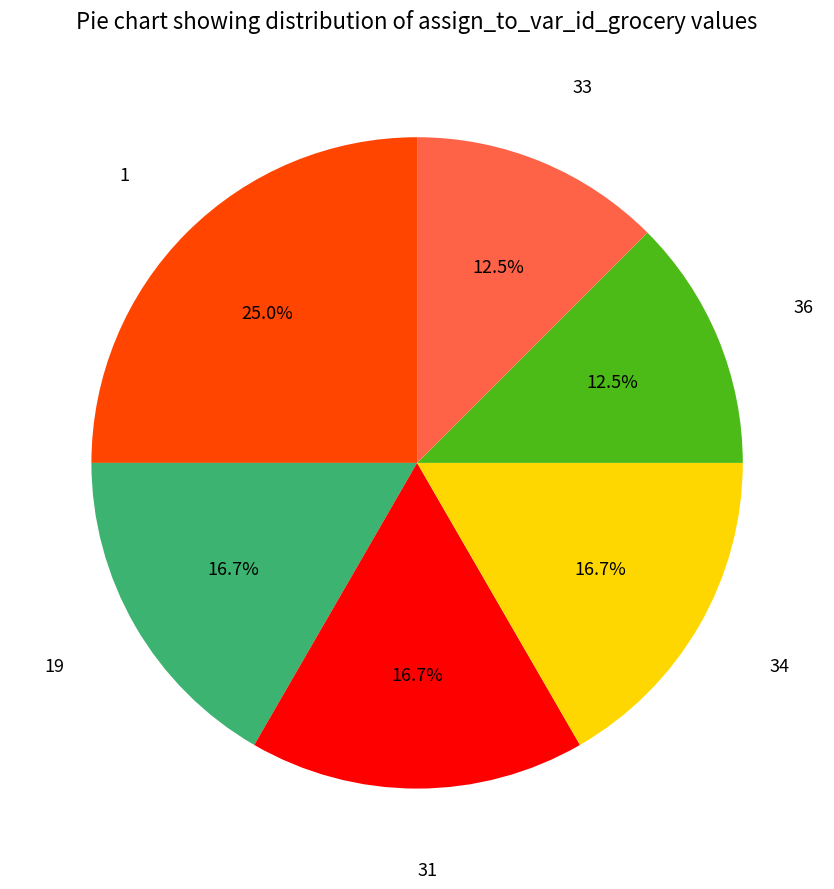

To the nearest percent, what percentage of the pie is 1?

25%